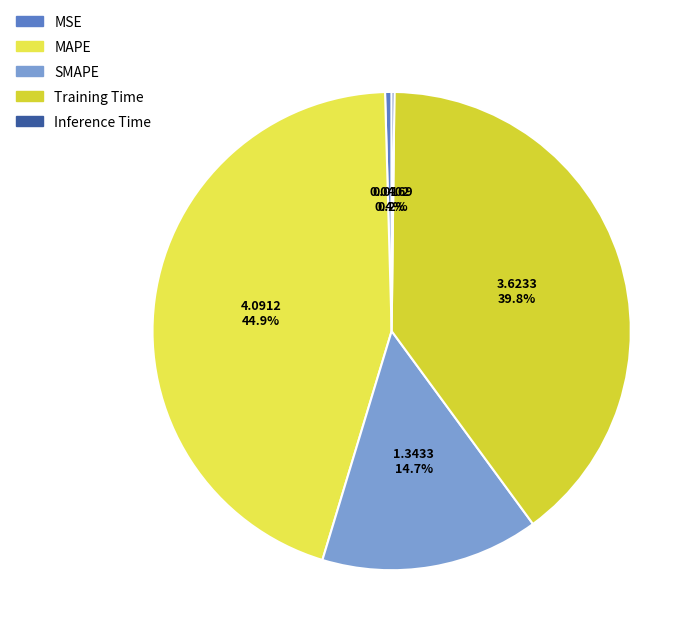

How many segments does this pie chart have?

5